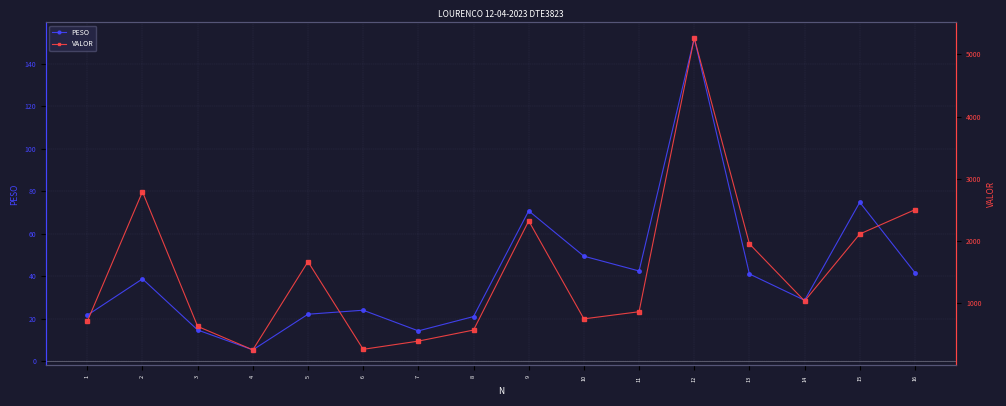

What is the total value across all series at 11?

906.7